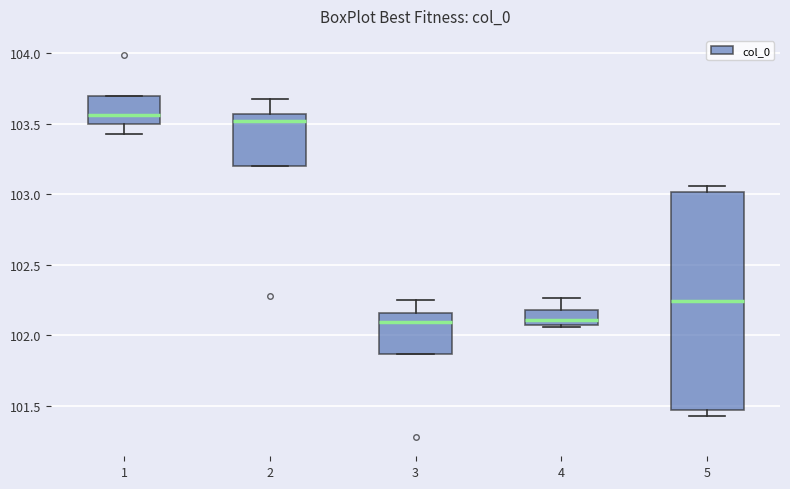

Reading left to right, read every box against the y-axis: the position of its median line, the range the box covers, and the ends of its whiskers. The values are not printed on the chart, so give them approximately, as read against the axis.

1: median 103.55, box 103.50 to 103.70, whiskers 103.45 to 103.70
2: median 103.50, box 103.20 to 103.55, whiskers 103.20 to 103.65
3: median 102.10, box 101.85 to 102.15, whiskers 101.85 to 102.25
4: median 102.10, box 102.05 to 102.20, whiskers 102.05 to 102.25
5: median 102.25, box 101.45 to 103.00, whiskers 101.45 (just below the box's lower edge) to 103.05